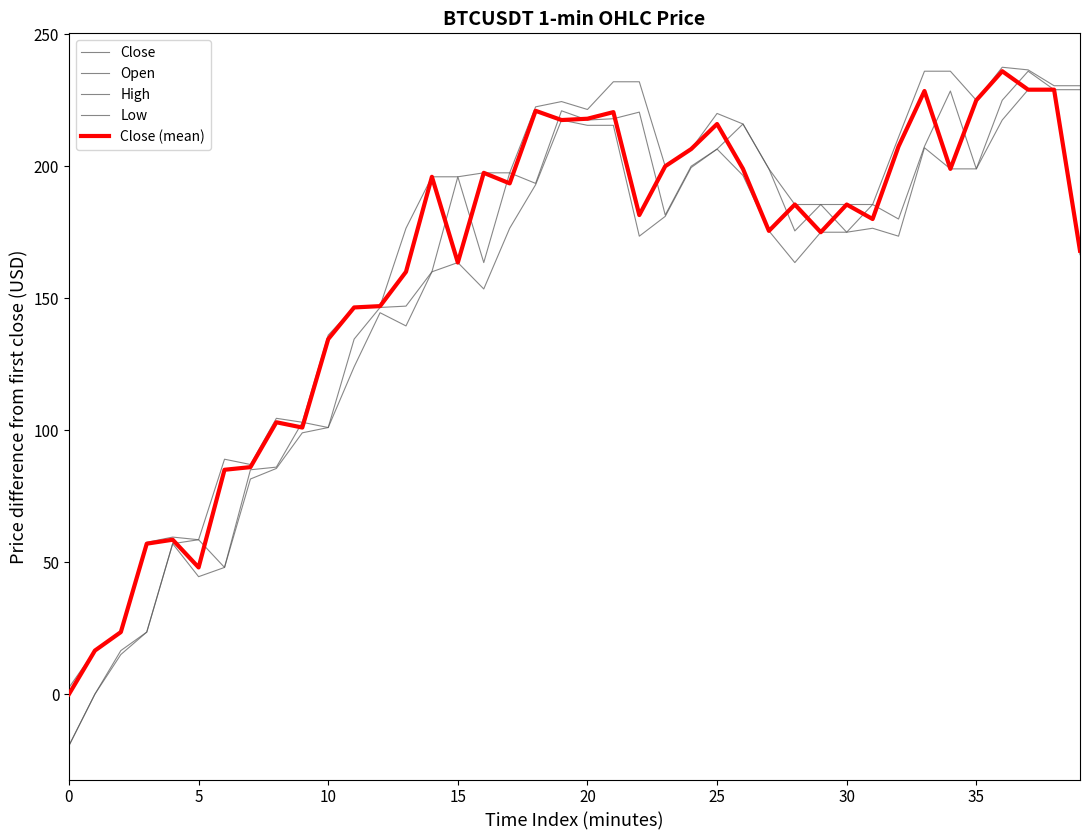

How many lines are shown in the chart?

5